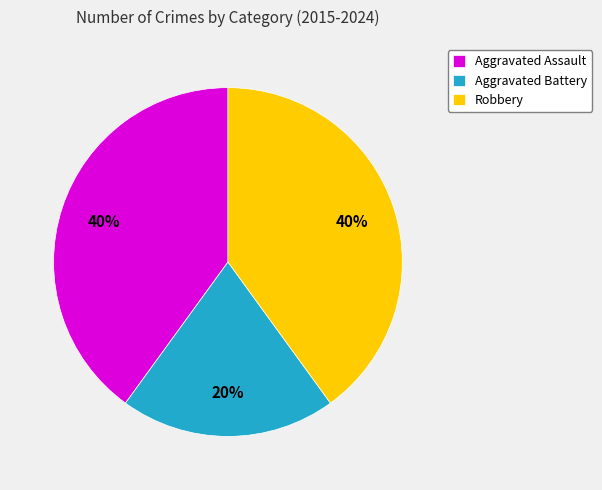

Do Aggravated Battery and Robbery together represent more than half of the pie?

Yes